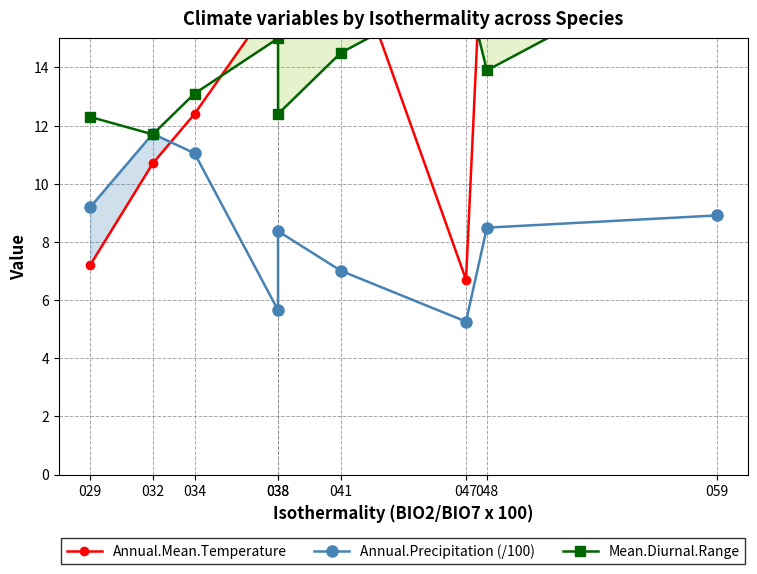

Between 041 and 038, which is larger?

038